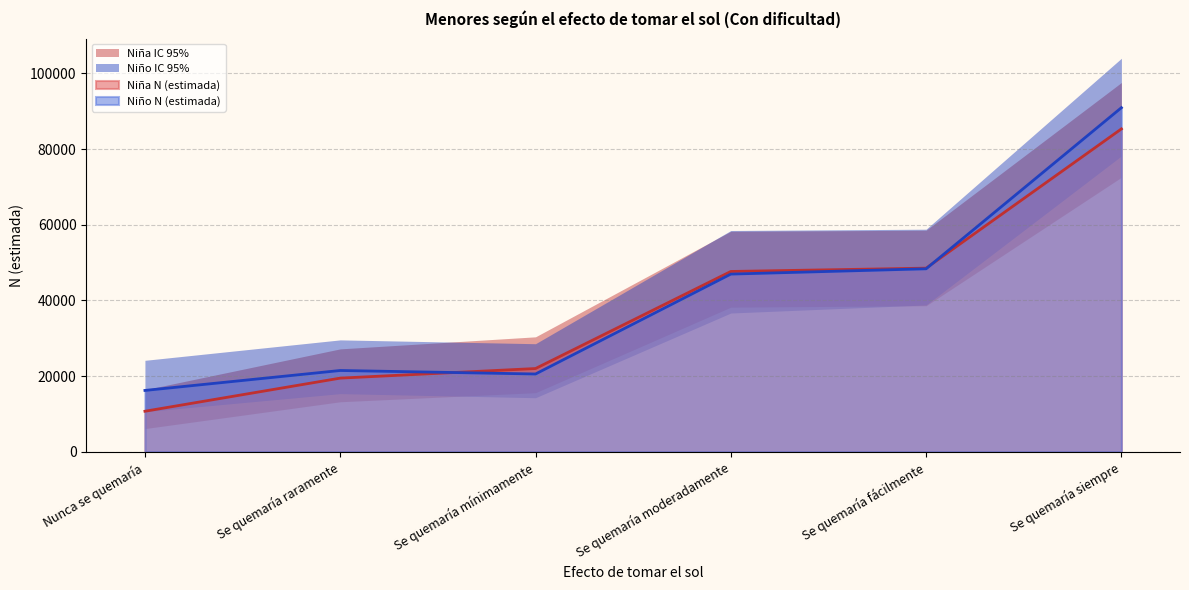

True or false: Niño N (lím inf IC) has a value of 14279 at Se quemaría mínimamente.

True